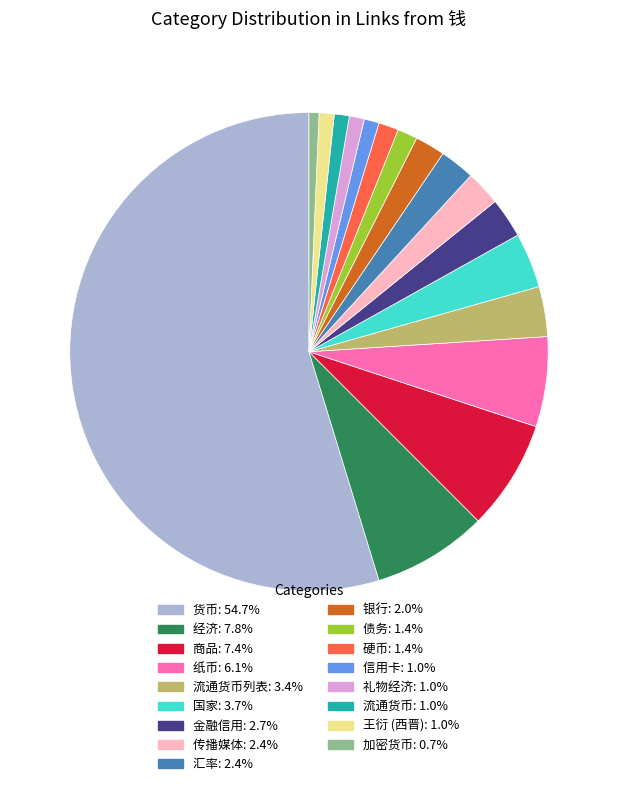

Count the number of slices in the pie.

17